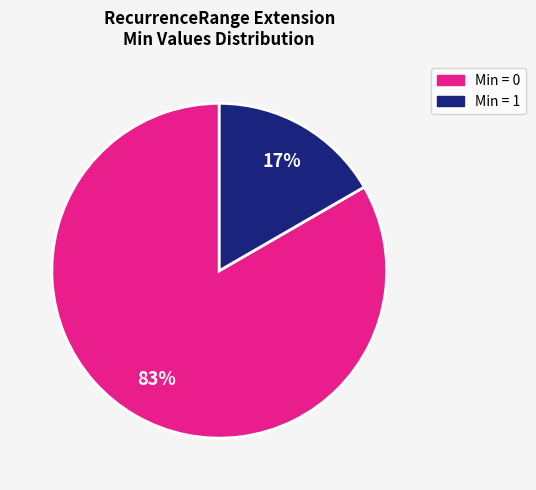

To the nearest percent, what is the average slice percentage?

50%